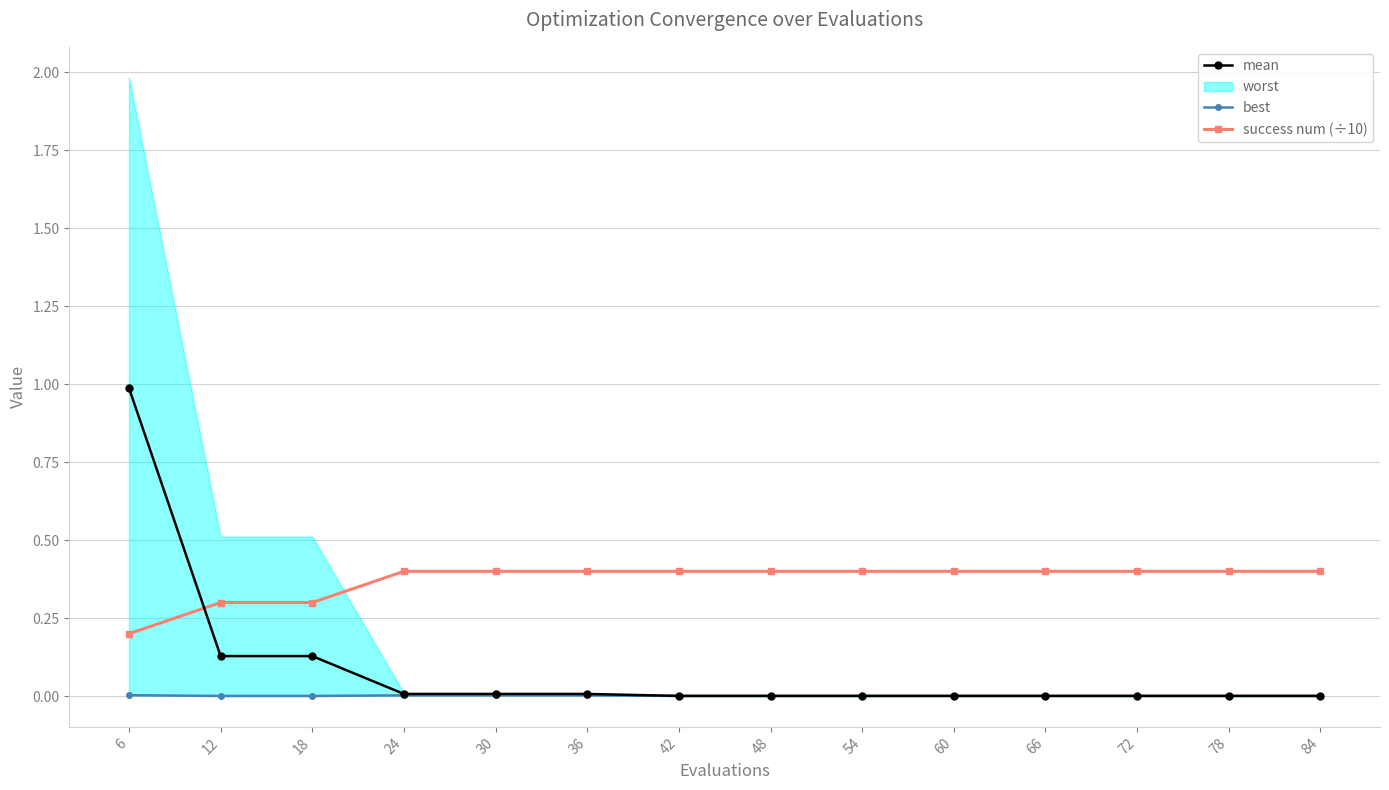

Between 72 and 48, which is larger?

72